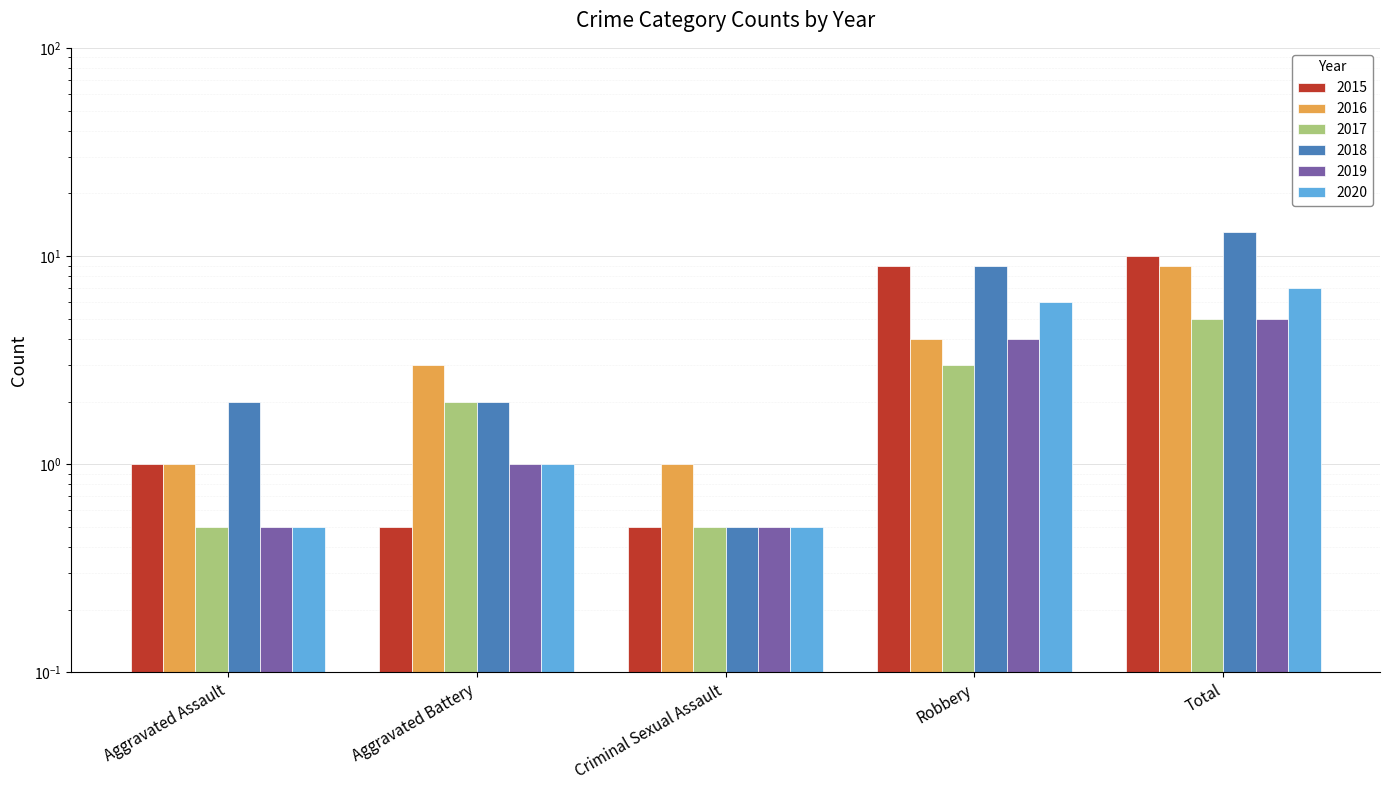

How many bars are there in each group?

6